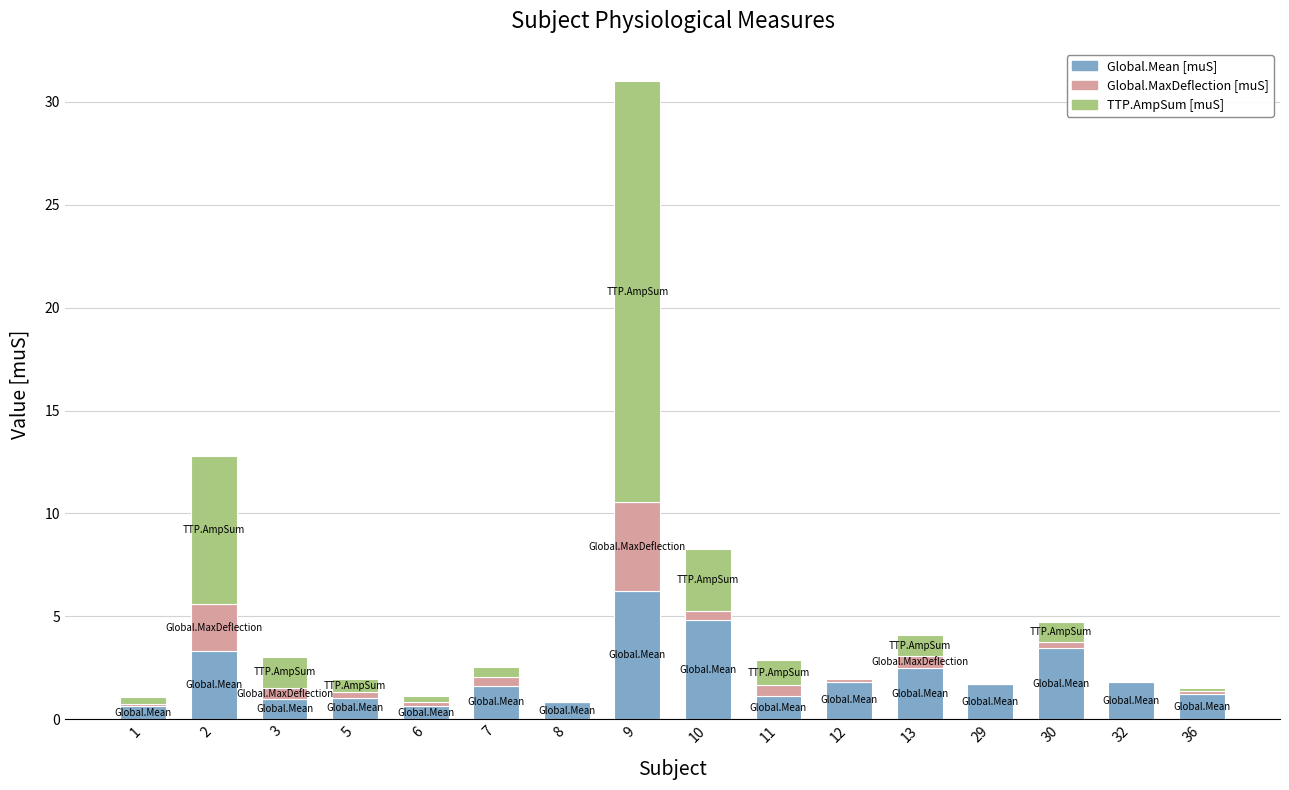

Count the number of data series in this chart.

3